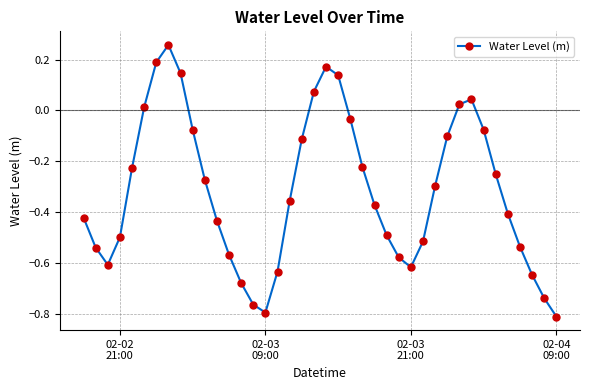

True or false: there are more than 1 points higher than both neighbors.

True